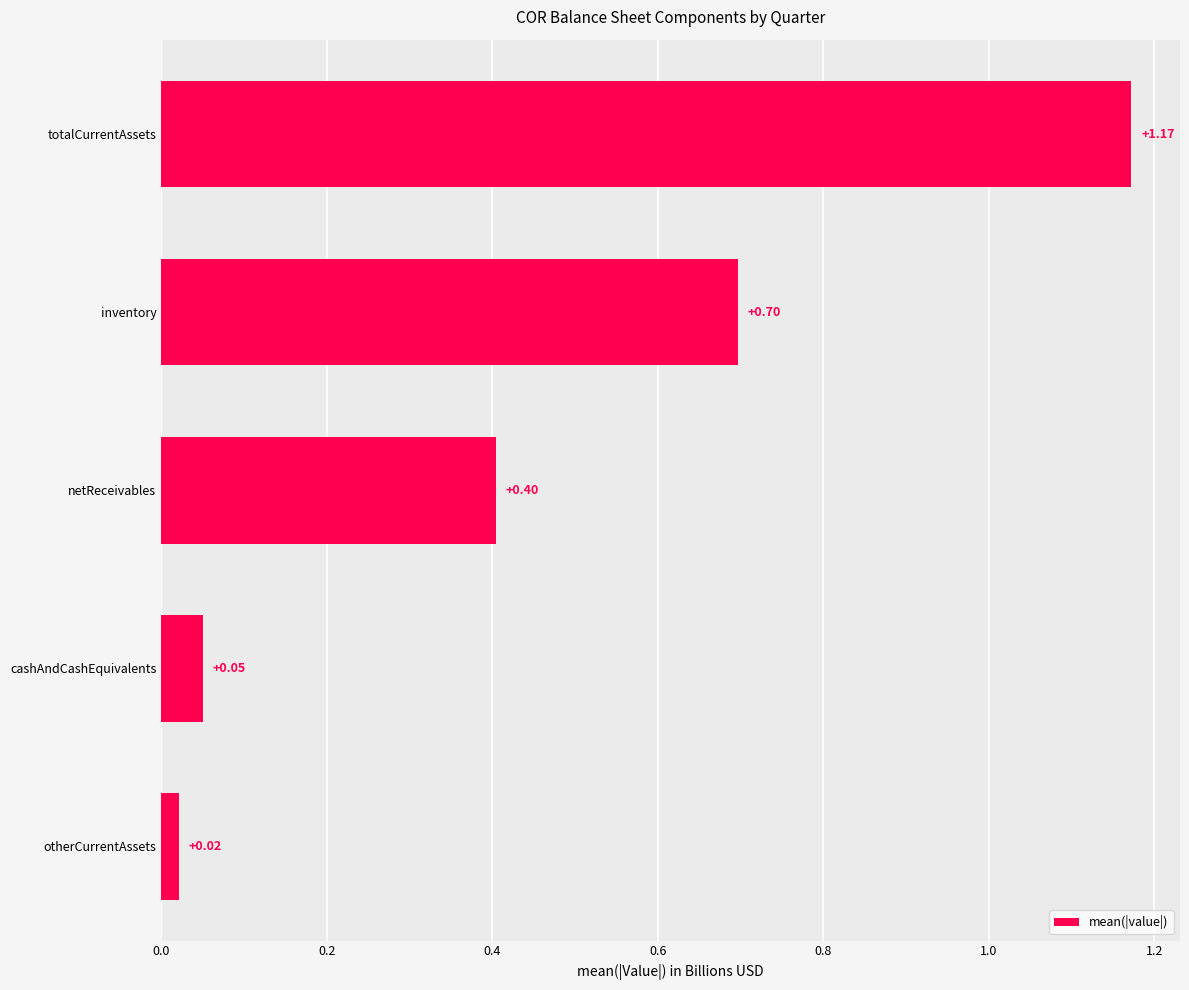

Rank the categories by value from highest to lowest.

totalCurrentAssets, inventory, netReceivables, cashAndCashEquivalents, otherCurrentAssets